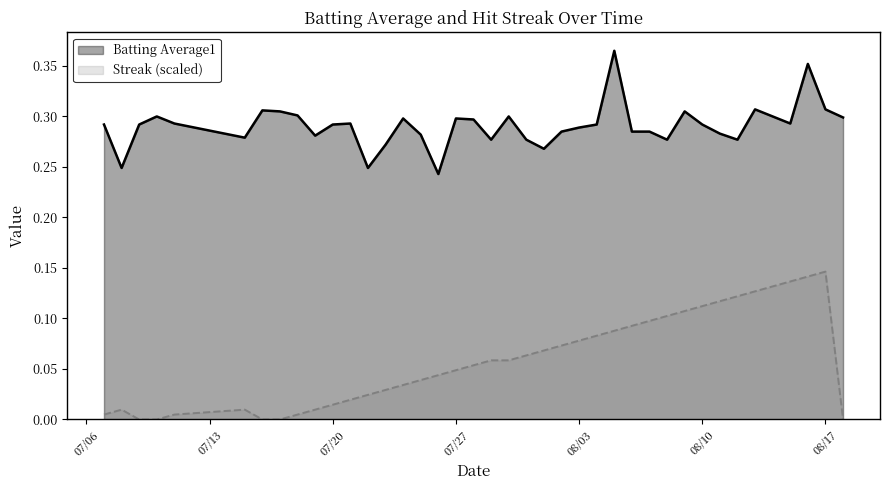

True or false: Batting Average1 has more than 1 points higher than both neighbors.

True